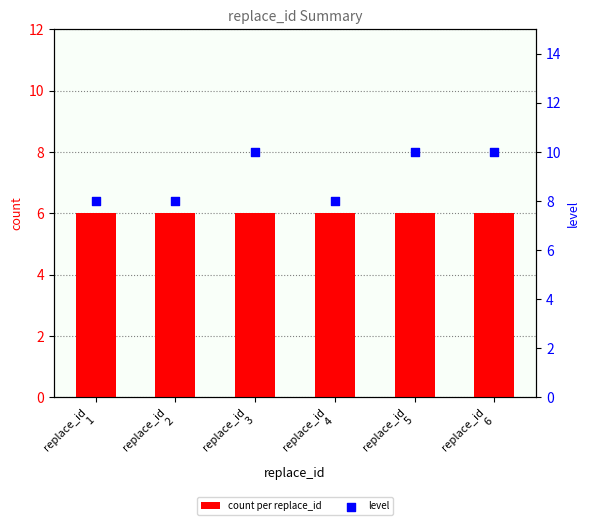

What are all the series names shown in the legend?

count per replace_id, level